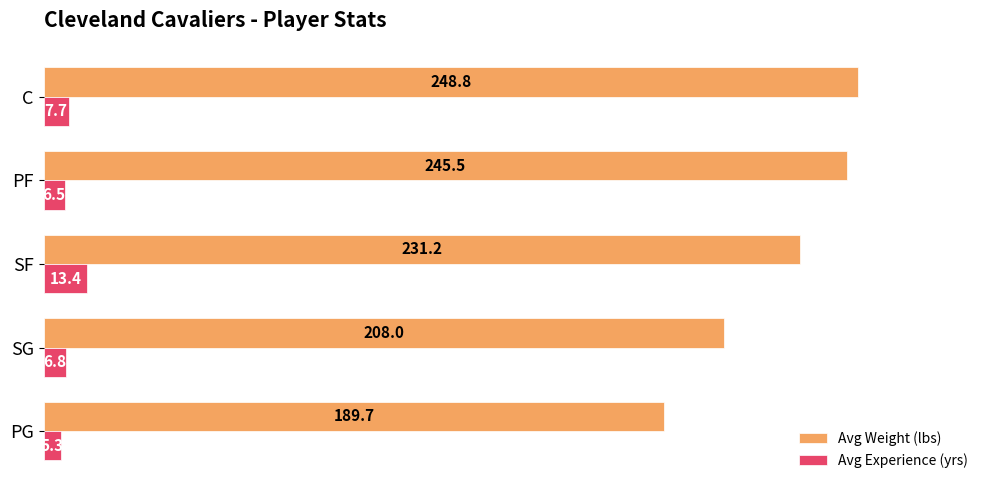

Rank the categories by Avg Experience (yrs) value from lowest to highest.

PG, PF, SG, C, SF